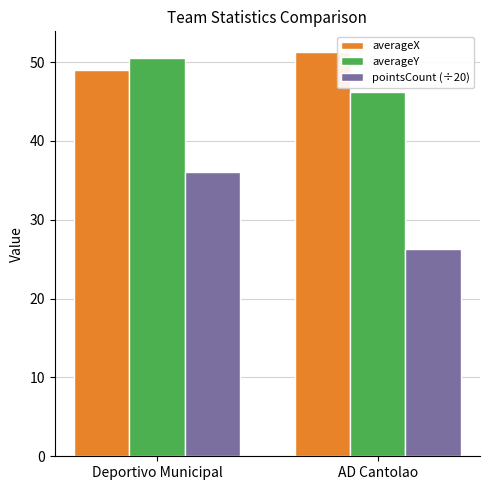

What is the label of the 2nd bar from the right?

Deportivo Municipal